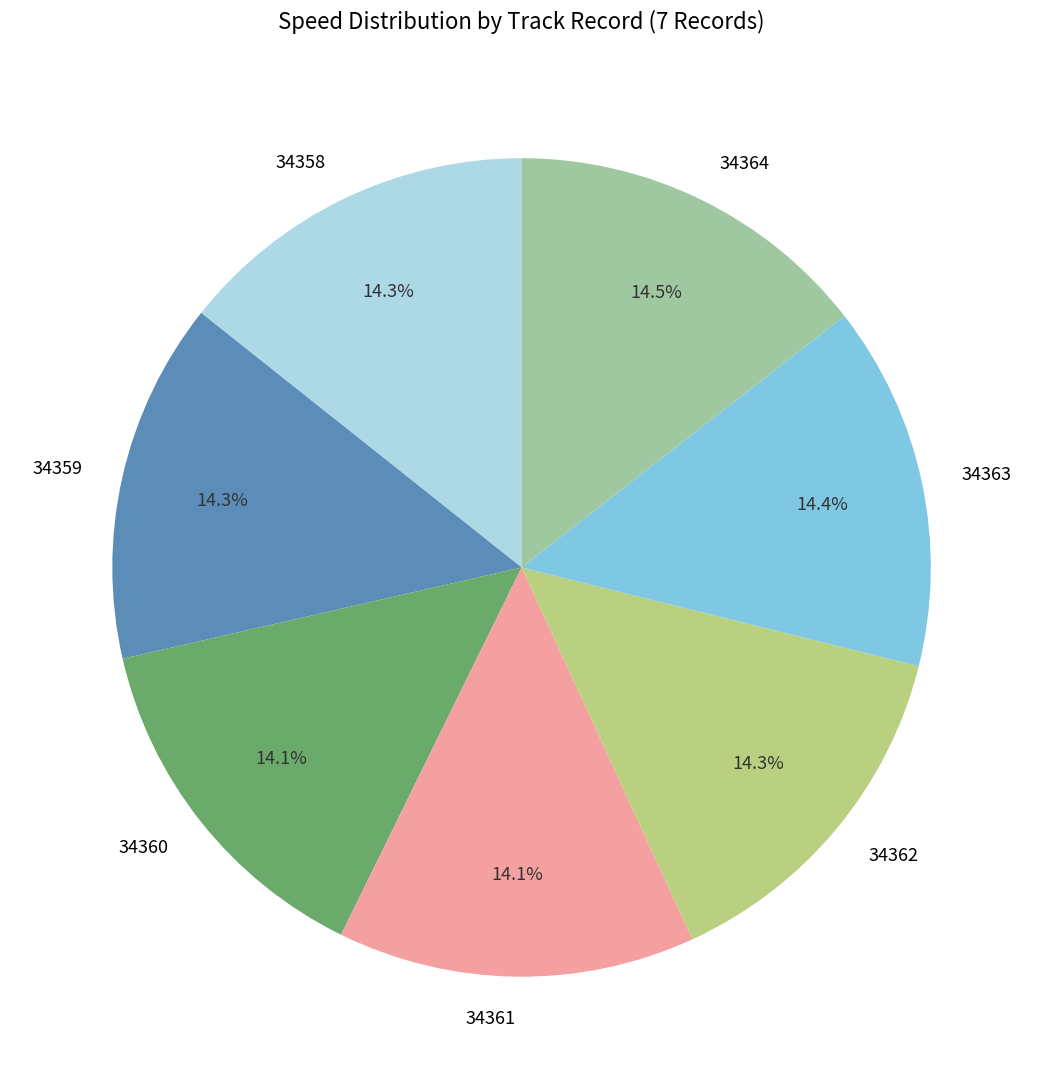

Combined, what portion of the pie is 34364 and 34360?

28.6%